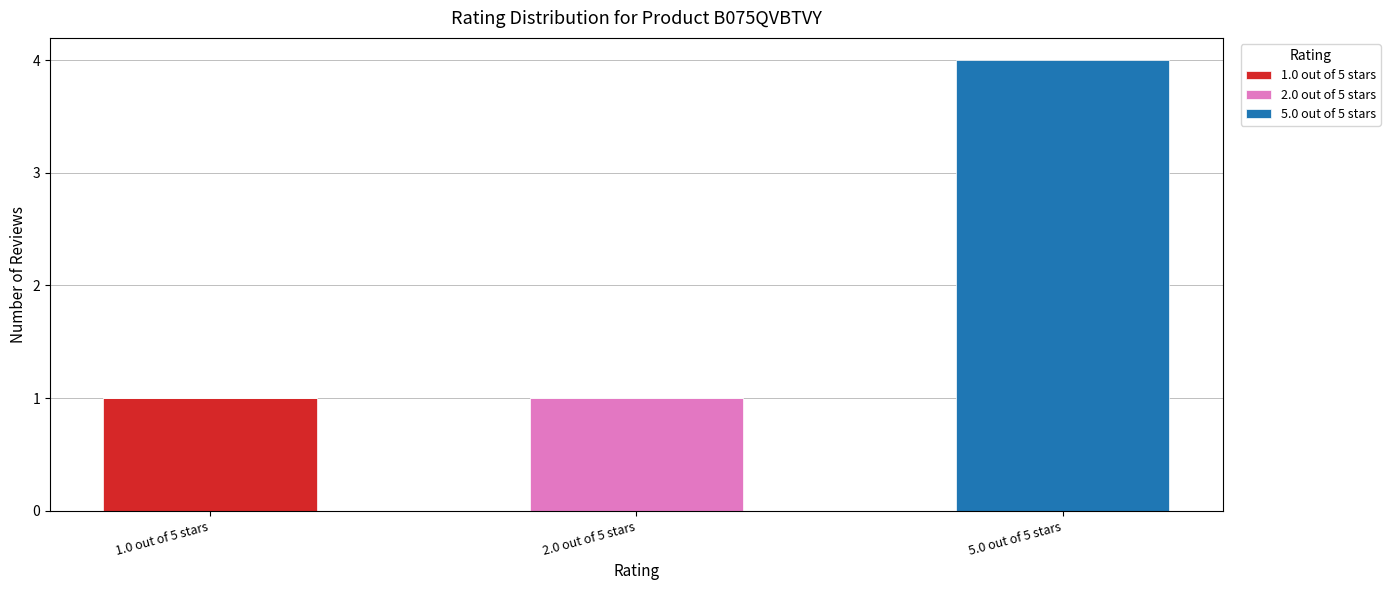

Which category has the highest value in the 1.0 out of 5 stars series?

1.0 out of 5 stars